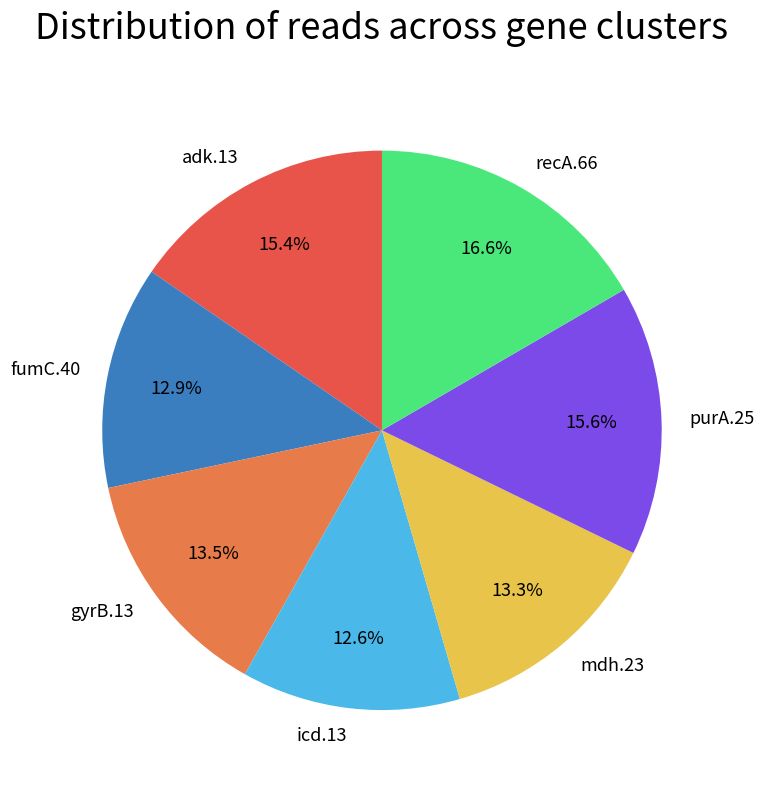

Is it true that fumC.40 is 25% of the pie?

False